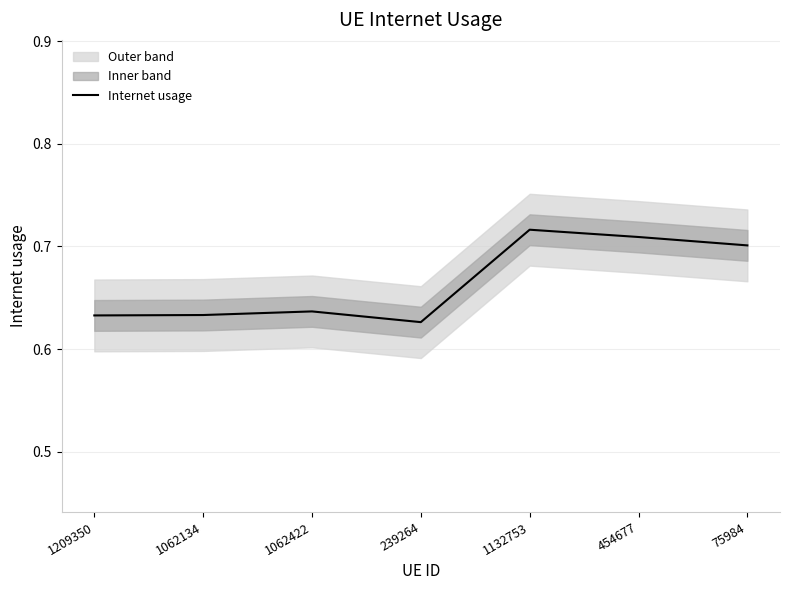

The value at 1062422 is 1.0. True or false?

False